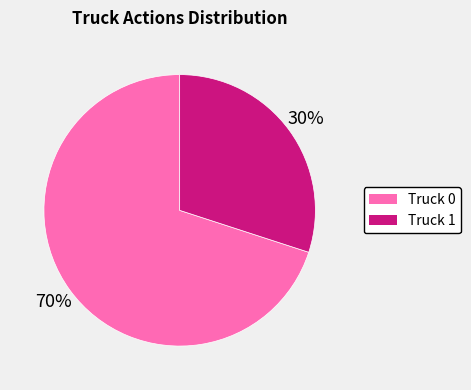

Which category accounts for the majority?

Truck 0